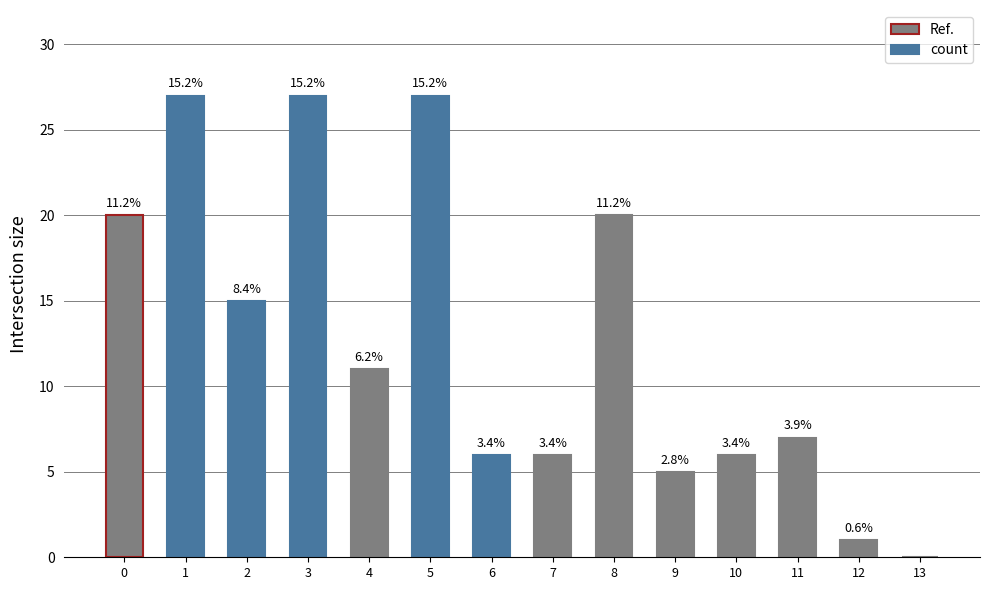

Does the chart contain stacked bars?

No